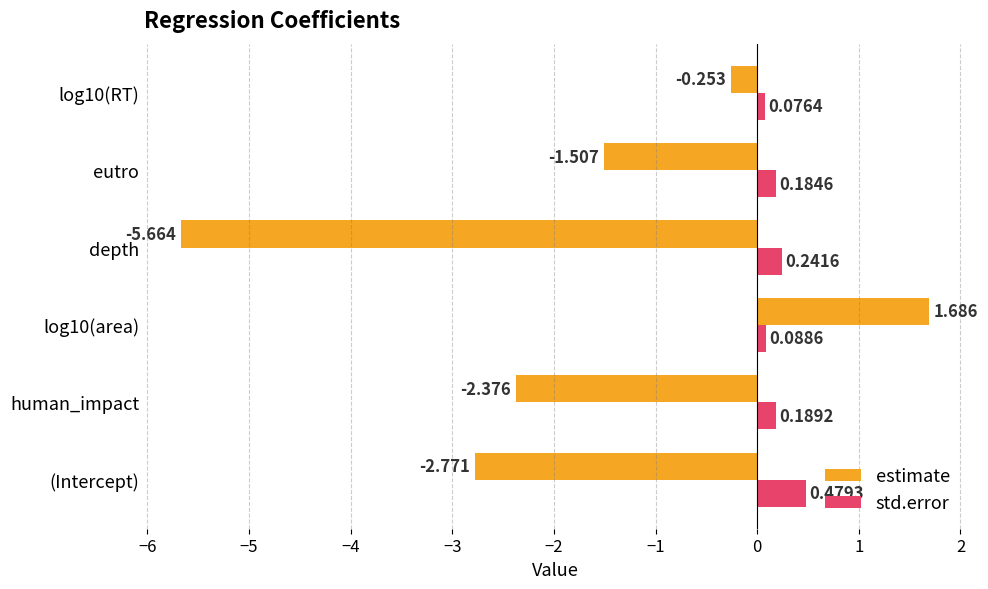

Which category has the lowest value in the estimate series?

depth